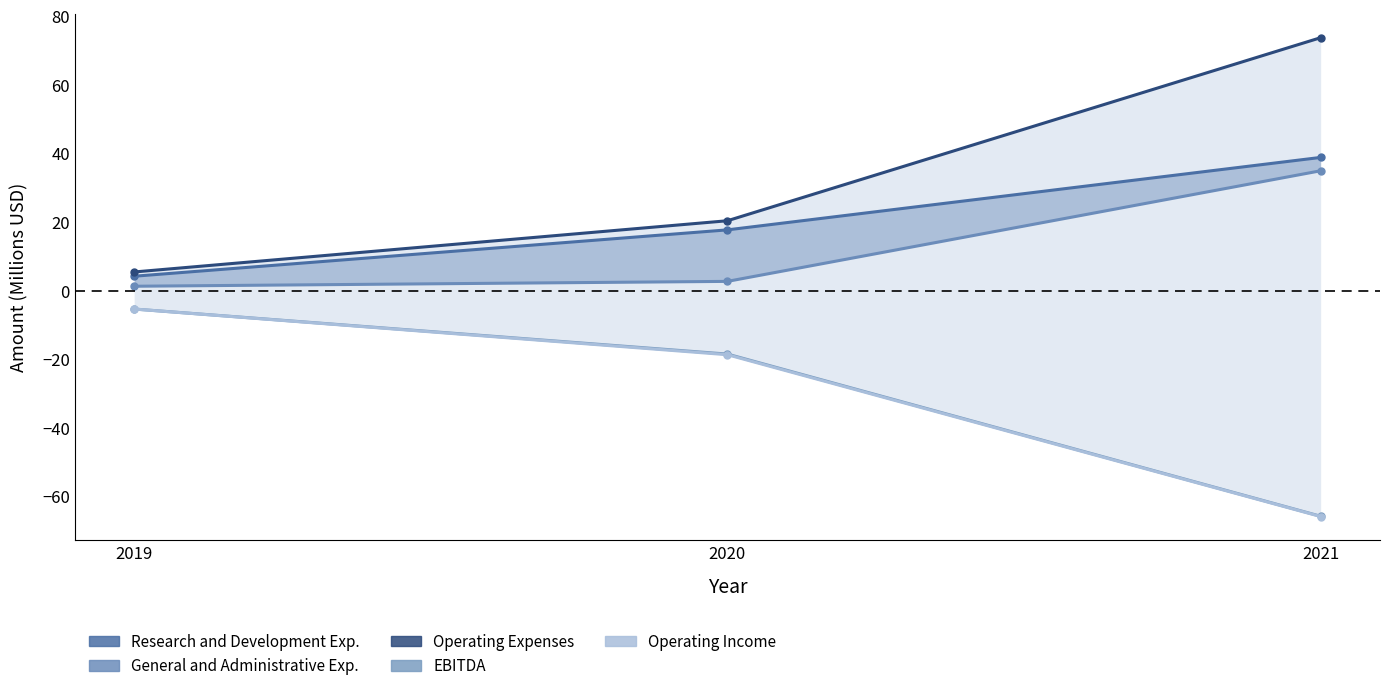

Rank the categories by EBITDA value from lowest to highest.

2021, 2020, 2019